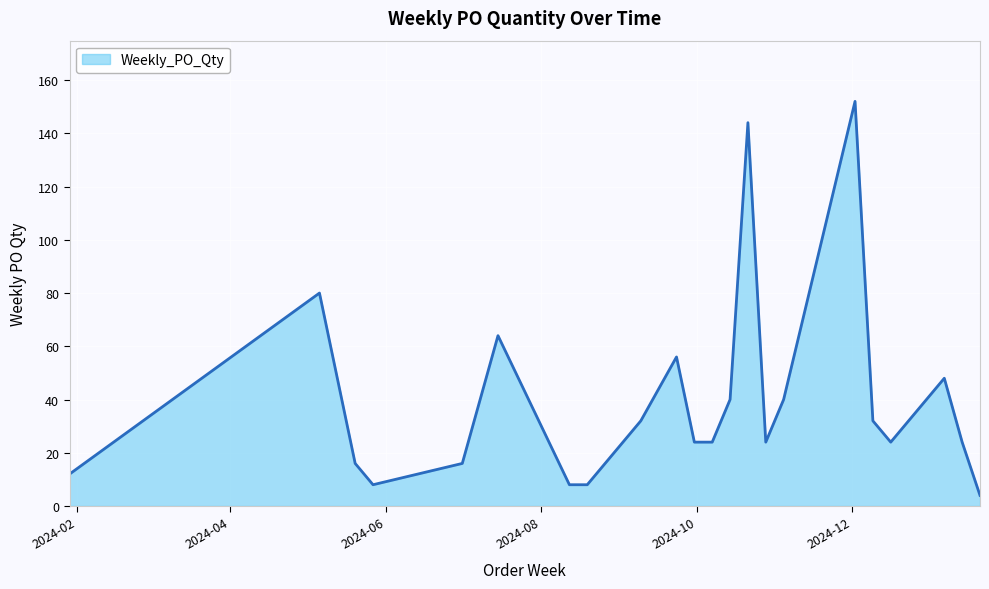

What is the smallest value displayed?

4